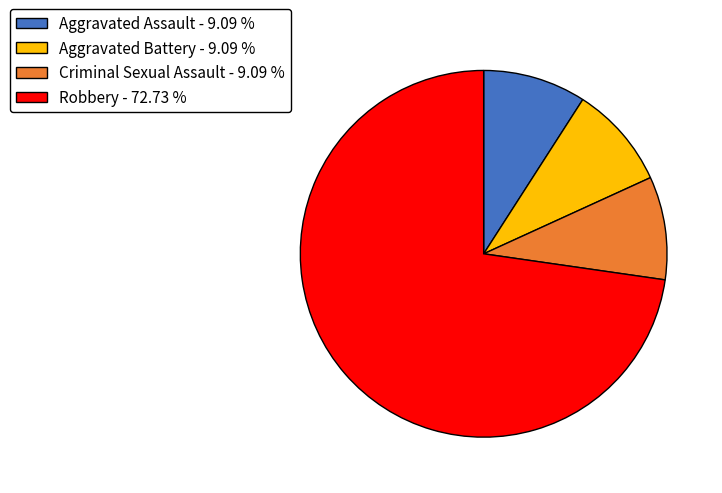

Do Aggravated Battery - 9.09 % and Aggravated Assault - 9.09 % together represent more than half of the pie?

No